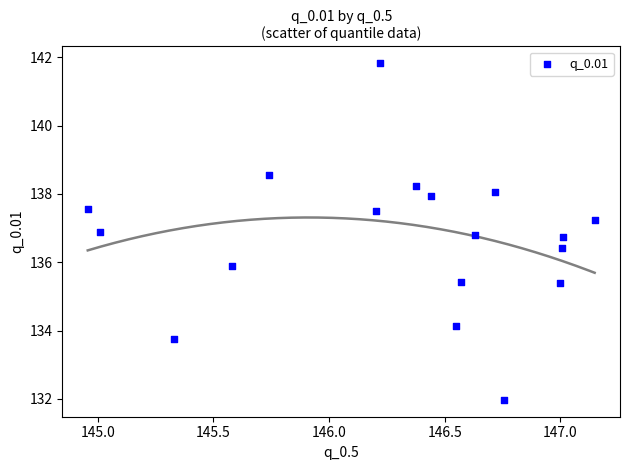

What is the range of Y values (max minus min)?

9.9